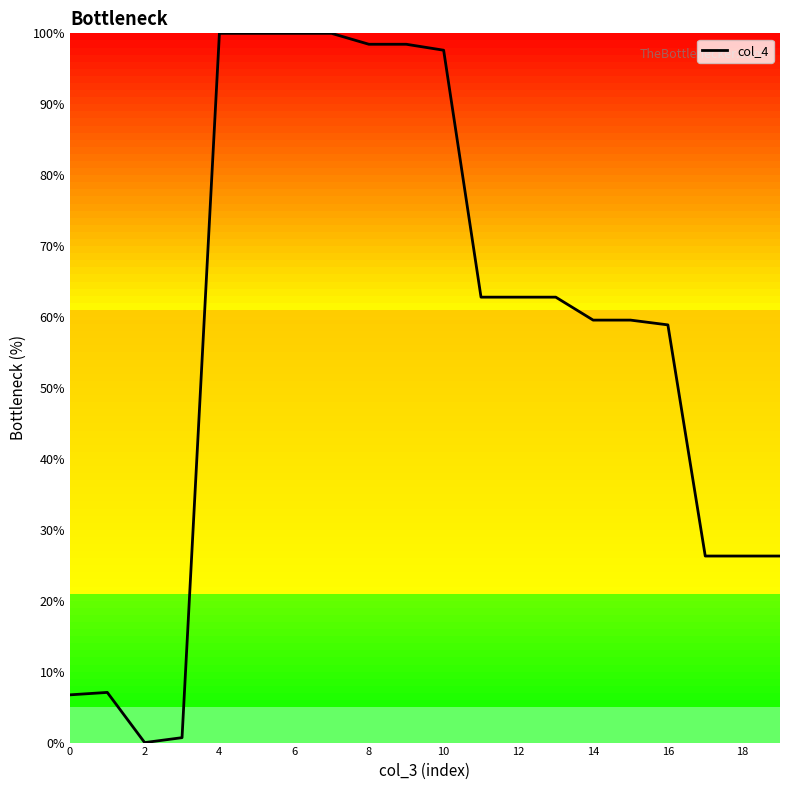

True or false: the data has more than 0 interior local peaks.

True